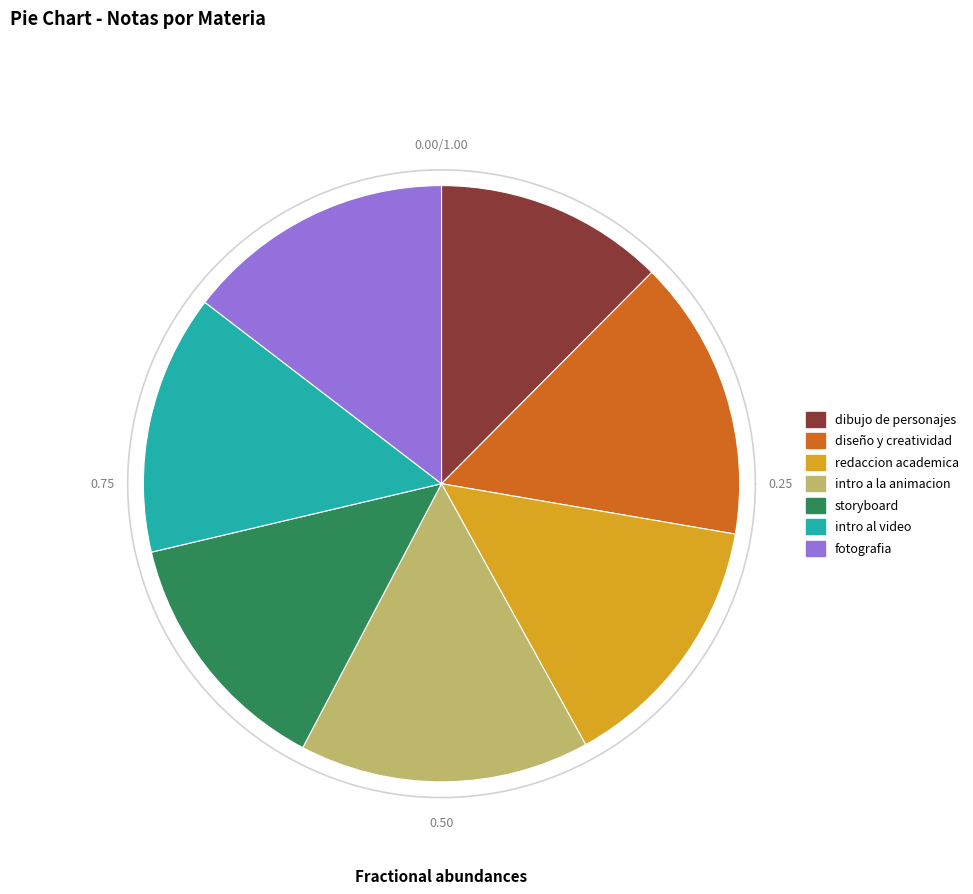

To the nearest percent, what is the combined percentage of intro a la animacion and fotografia?

30%